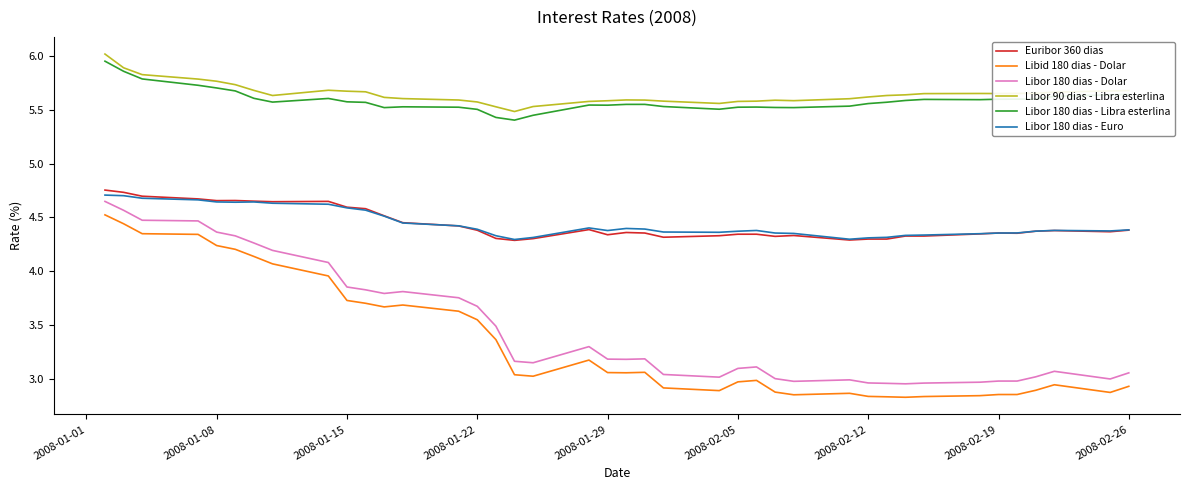

True or false: Libor 180 dias - Libra esterlina and Euribor 360 dias intersect in this chart.

False